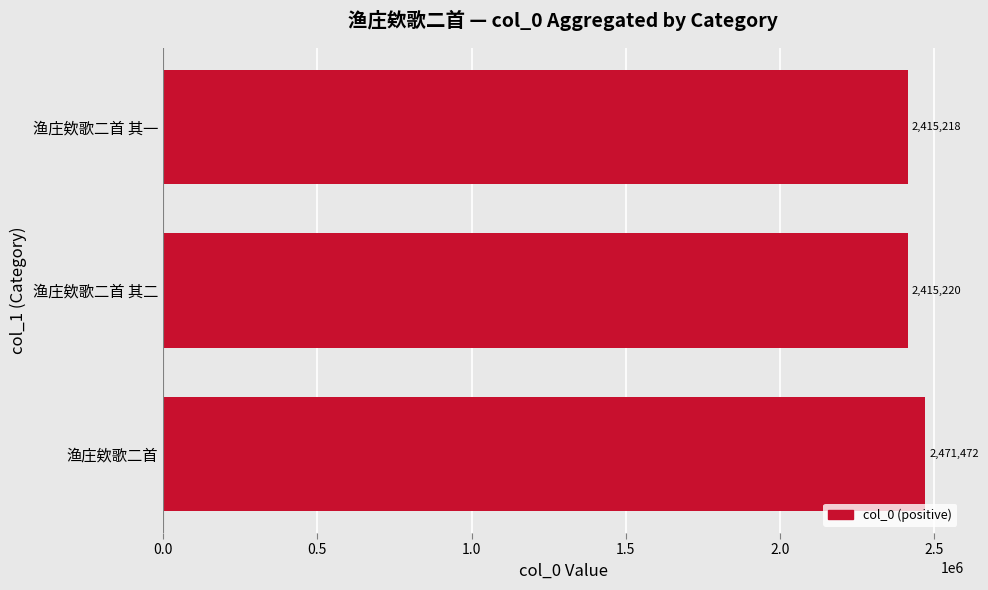

How many data points are less than 2415220?

1